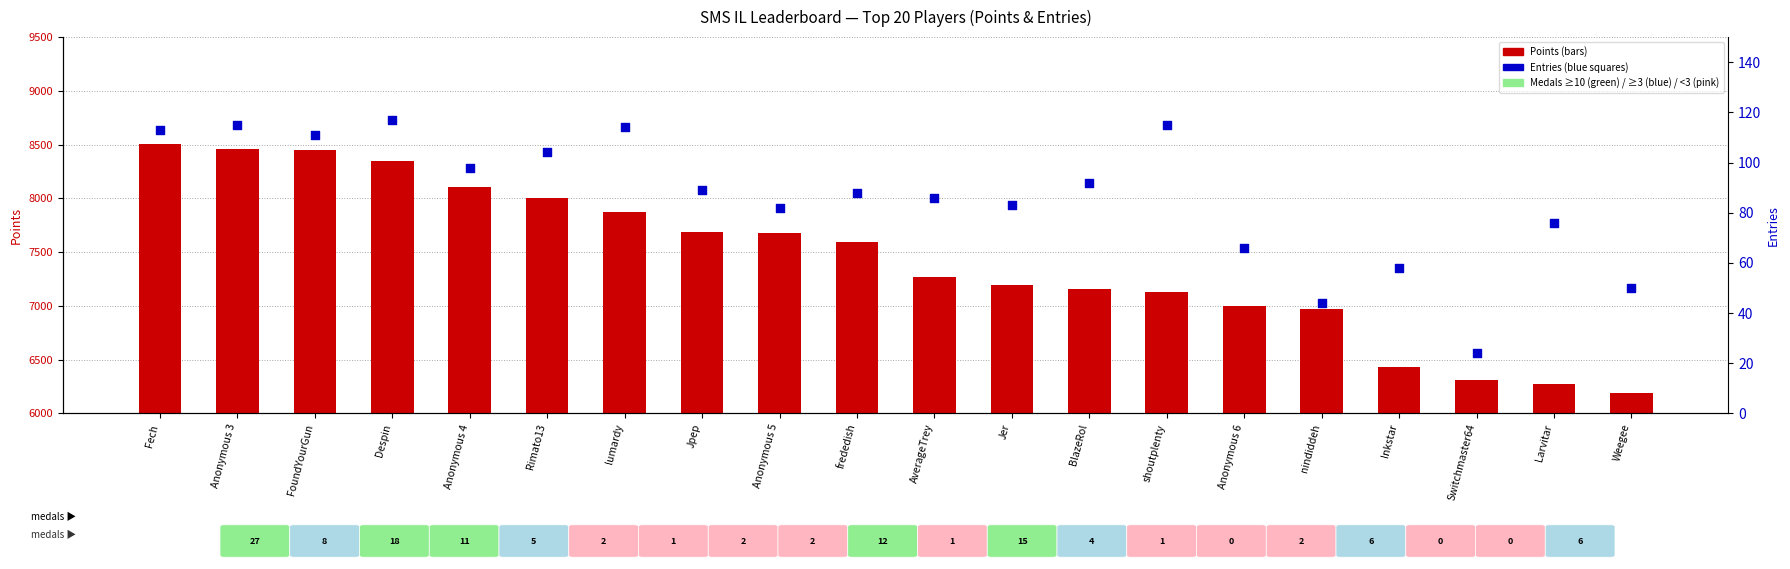

At how many categories does at least one series exceed 2418?

20